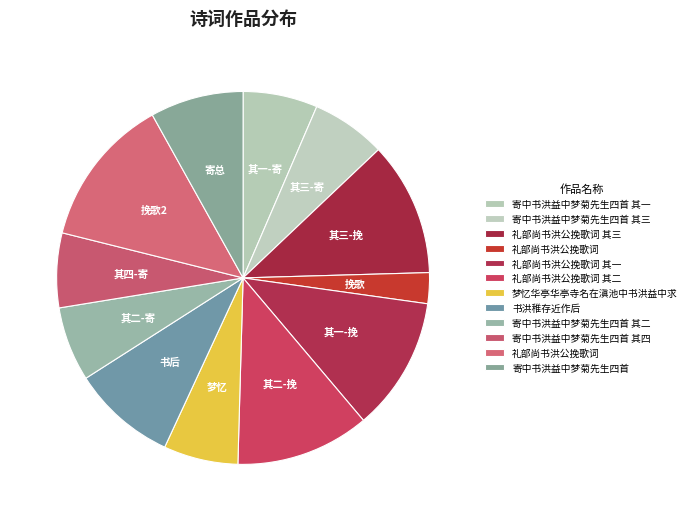

Count the number of slices in the pie.

12